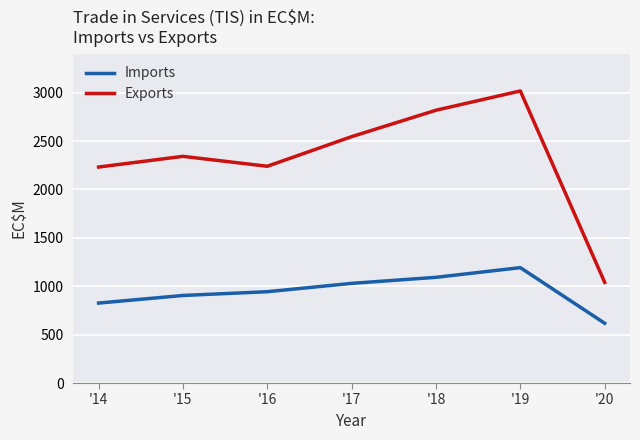

What is the difference between the maximum and second lowest values in the Imports series?

366.0